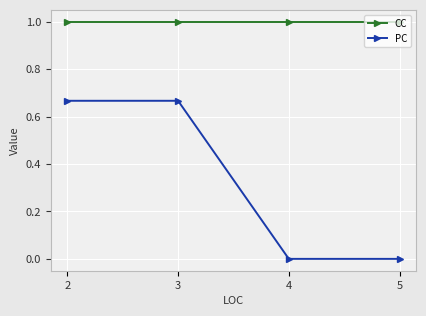

What is the greatest value displayed?

1.0